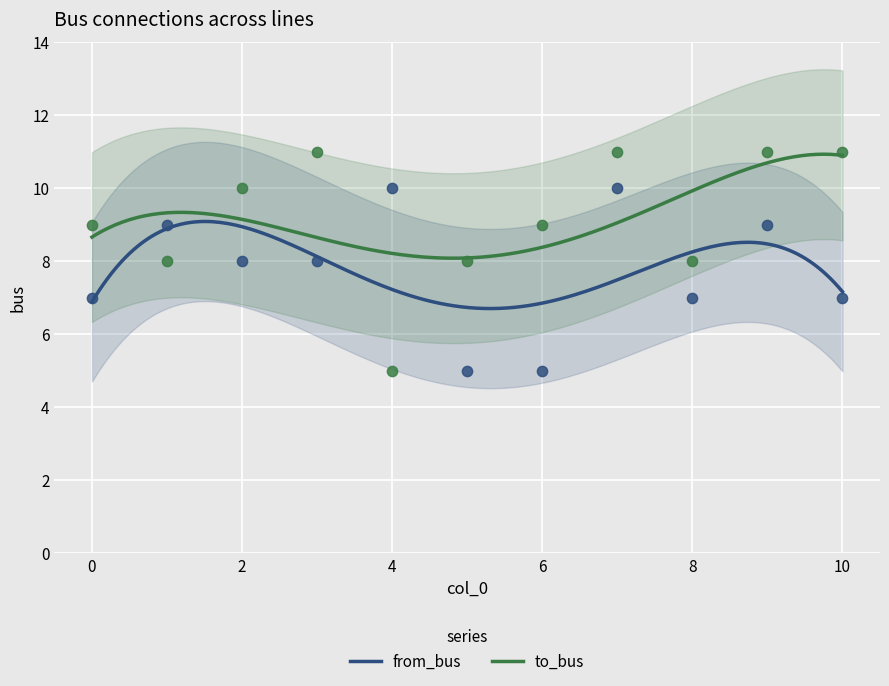

Which series has the largest total across all categories?

to_bus